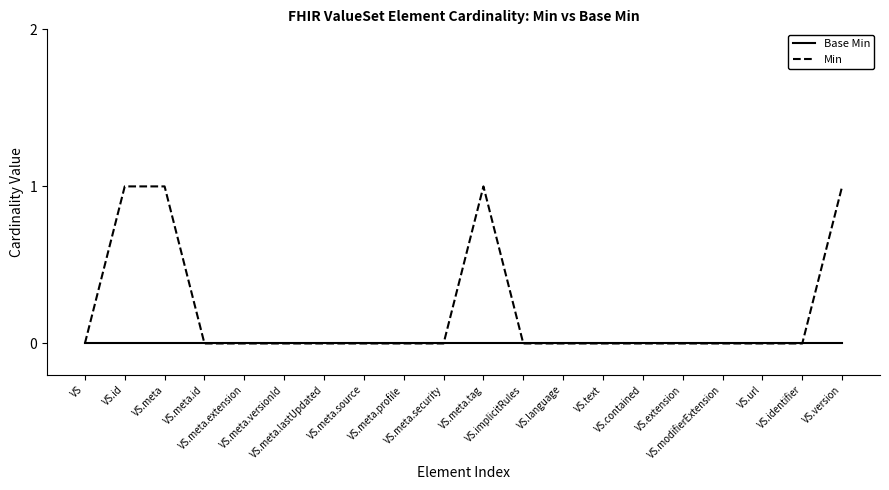

Rank the series by their average value, from lowest to highest.

Base Min, Min